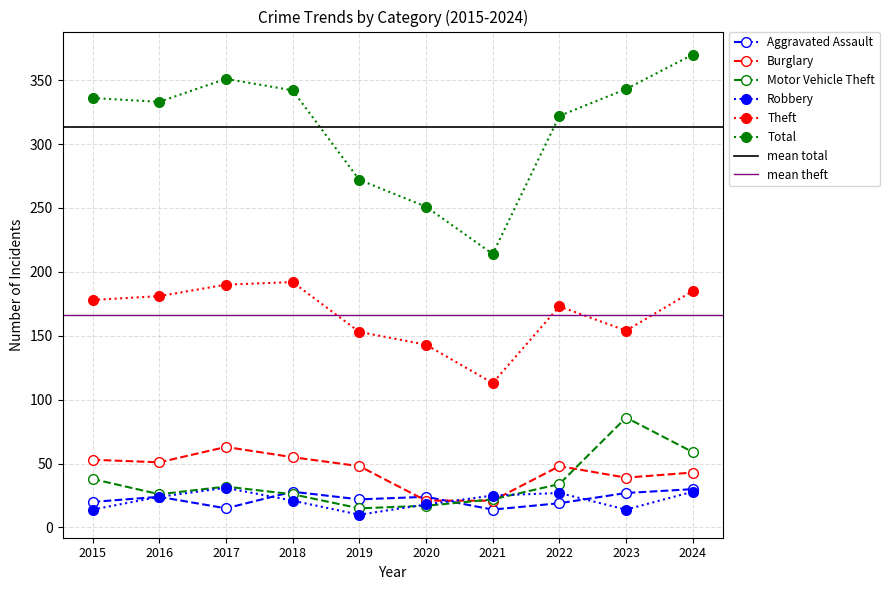

What is the highest value of the Total series?

370